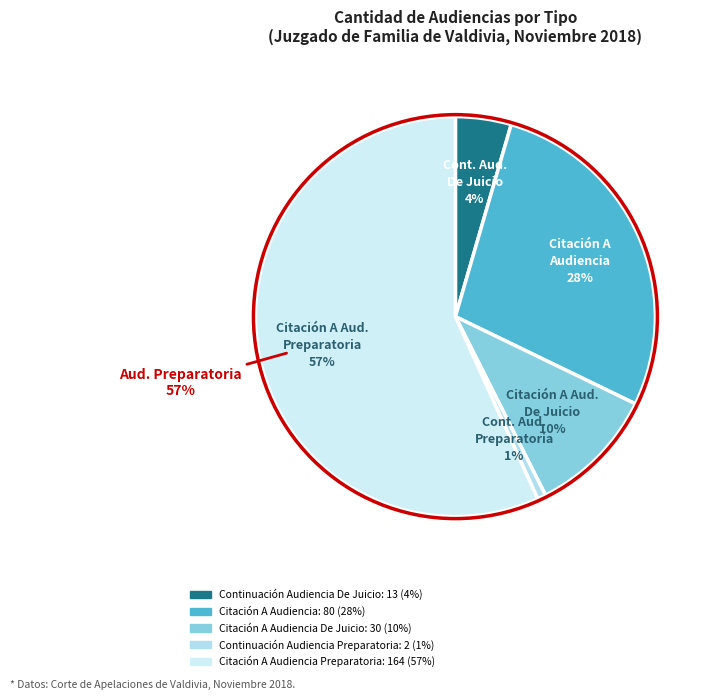

The Citación A Audiencia slice represents 22% of the pie. True or false?

False